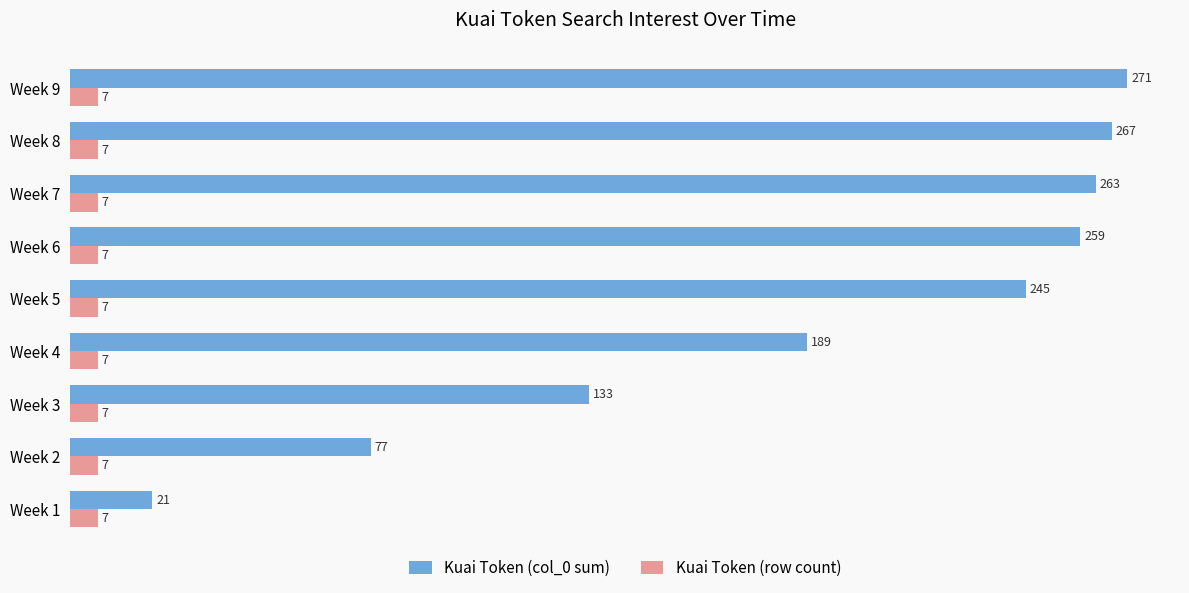

At which category is the sum across all series the highest?

Week 9